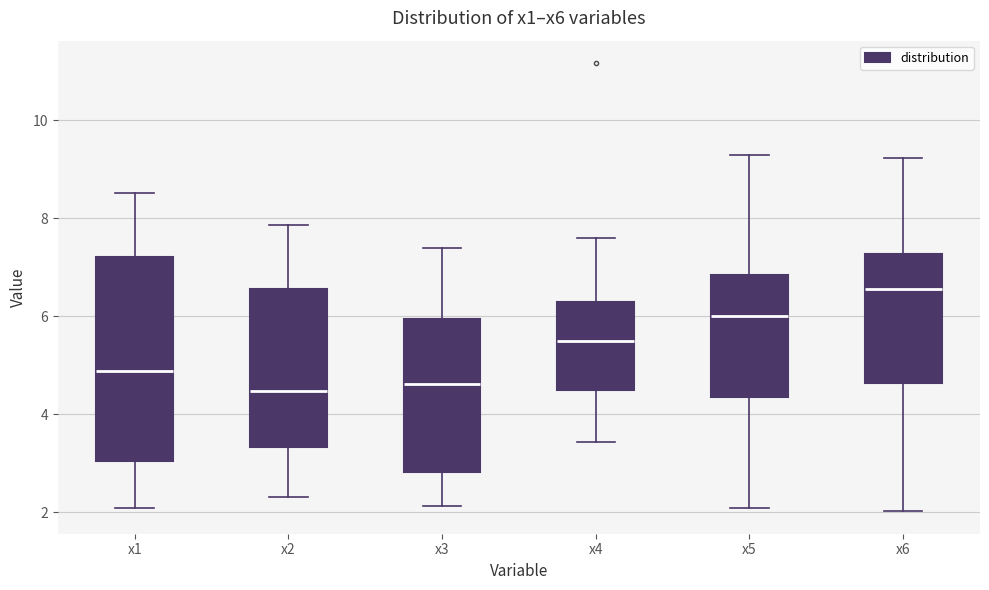

Reading left to right, read every box against the y-axis: the position of its median line, the range the box covers, and the ends of its whiskers. The values are not printed on the chart, so give them approximately, as read against the axis.

x1: median 4.8, box 3.0 to 7.2, whiskers 2.0 to 8.6
x2: median 4.4, box 3.4 to 6.6, whiskers 2.4 to 7.8
x3: median 4.6, box 2.8 to 6.0, whiskers 2.2 to 7.4
x4: median 5.6, box 4.4 to 6.2, whiskers 3.4 to 7.6
x5: median 6.0, box 4.4 to 6.8, whiskers 2.0 to 9.2
x6: median 6.6, box 4.6 to 7.2, whiskers 2.0 to 9.2